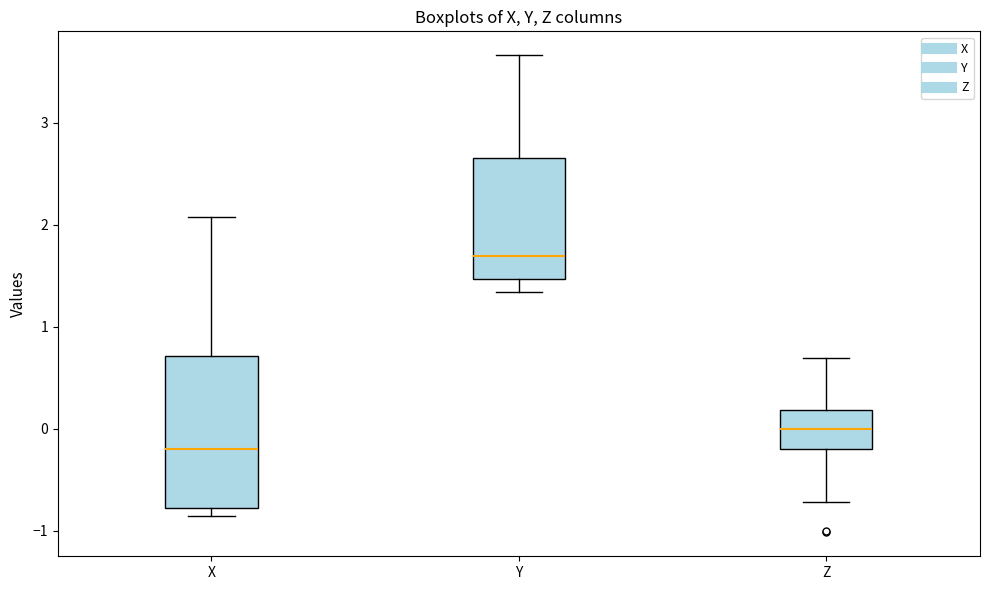

Which box is the tallest, from its lower edge to its upper edge?

X